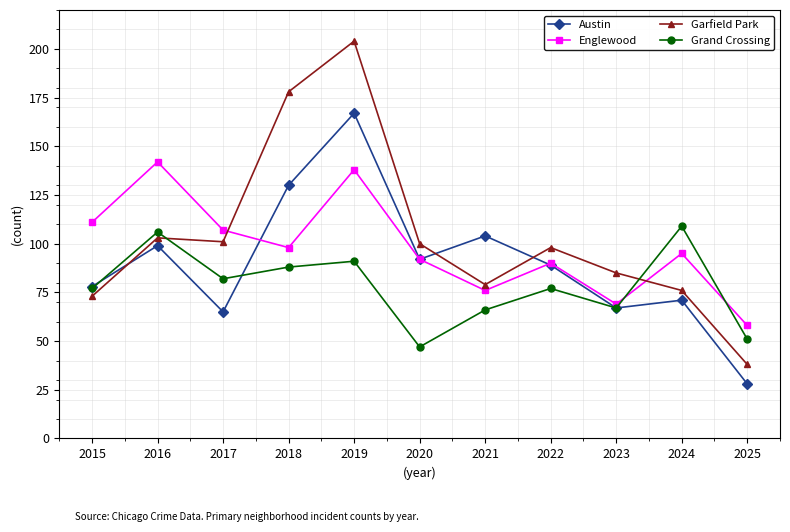

At which category does Englewood reach its first local valley?

2018